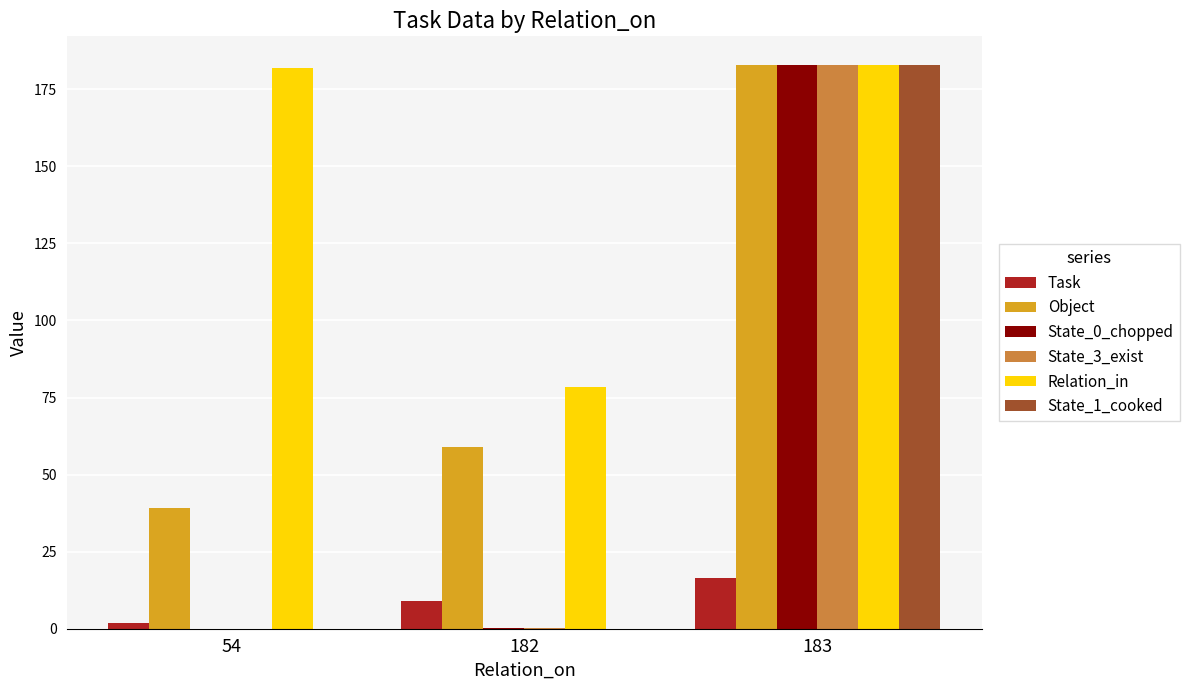

What is the total value across all series at 183?

931.5